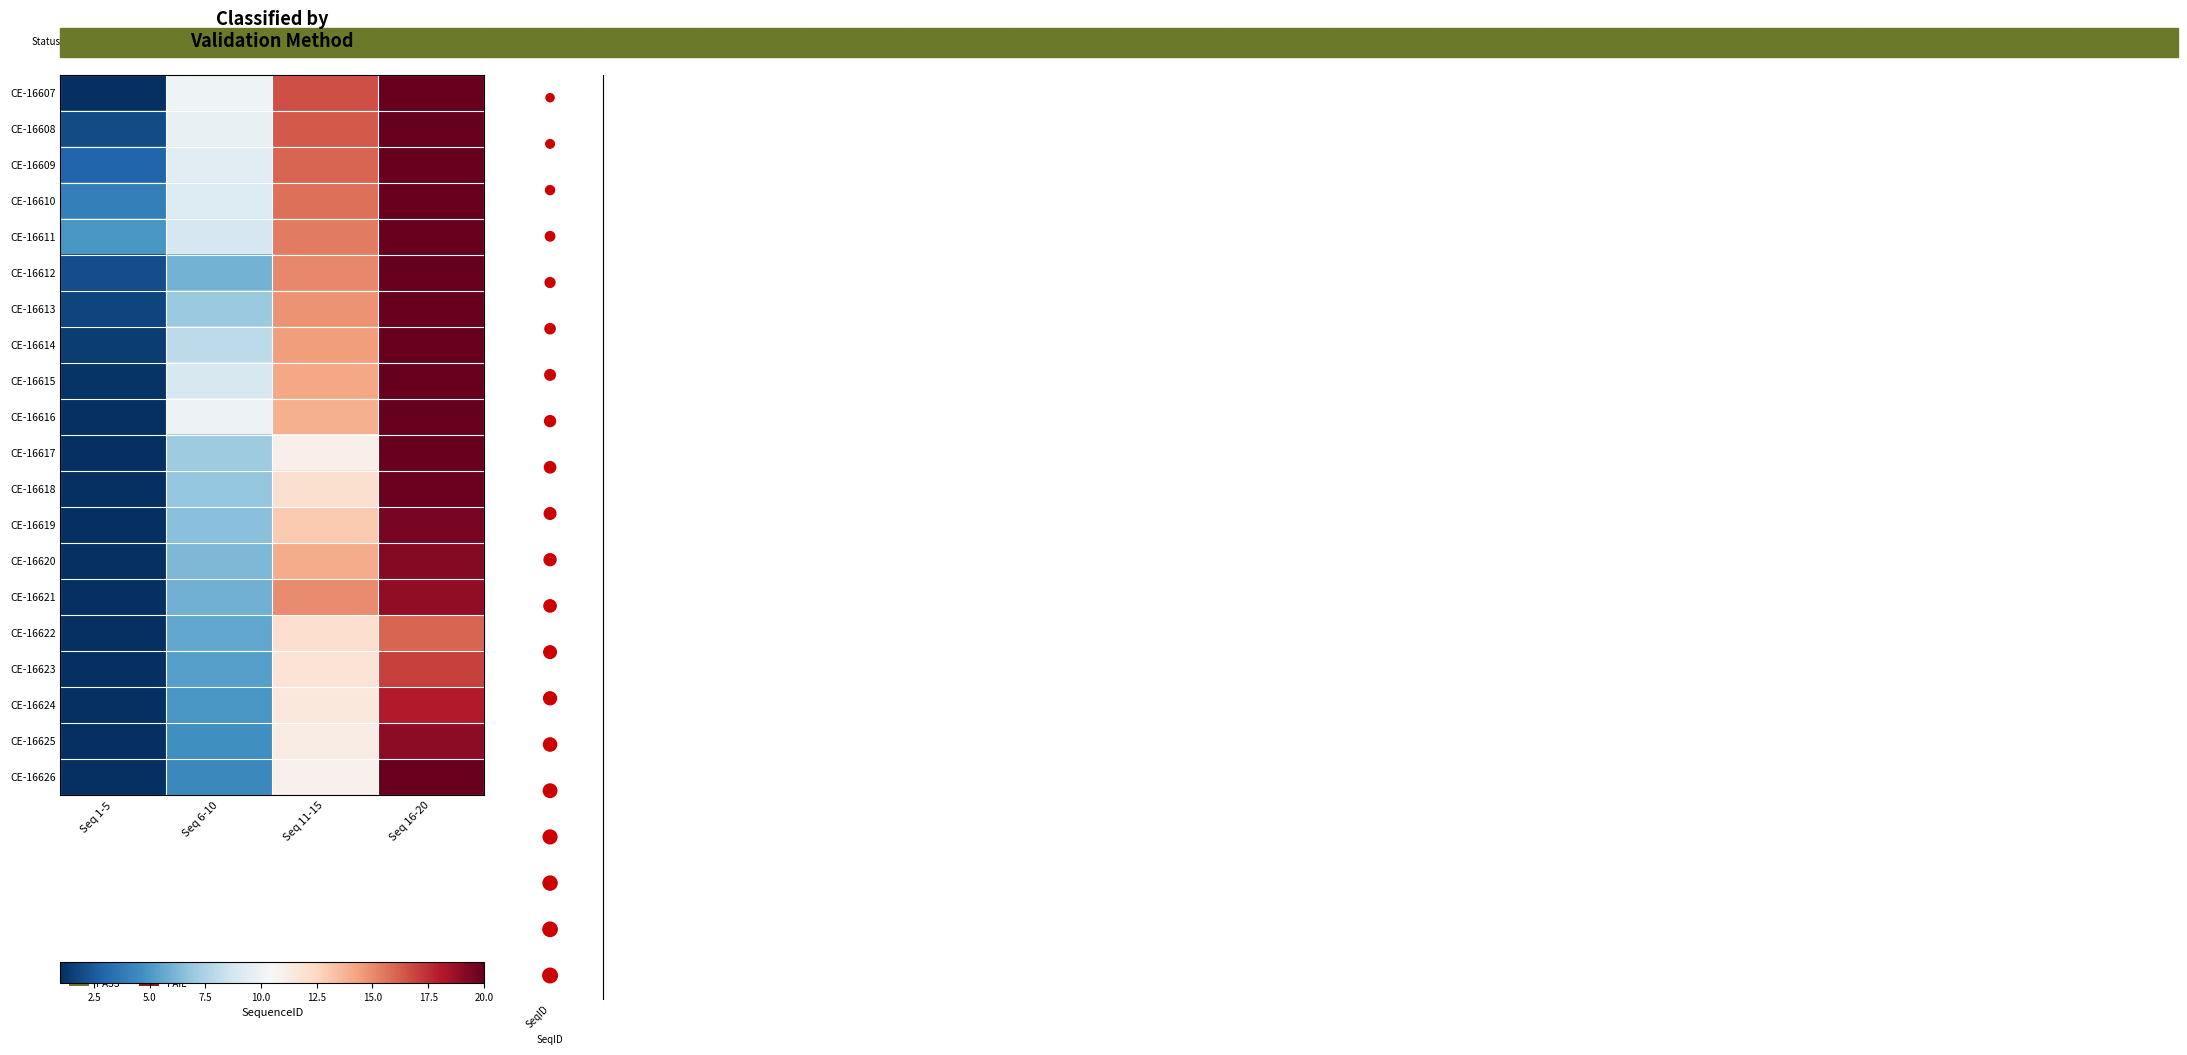

What is the approximate value at SeqID, to the nearest 5?

20